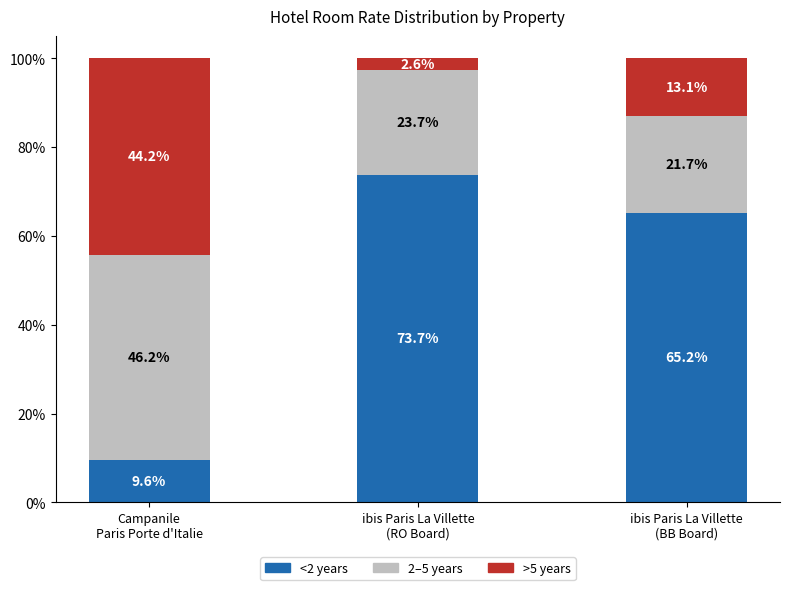

What is the maximum value for <2 years?

73.7